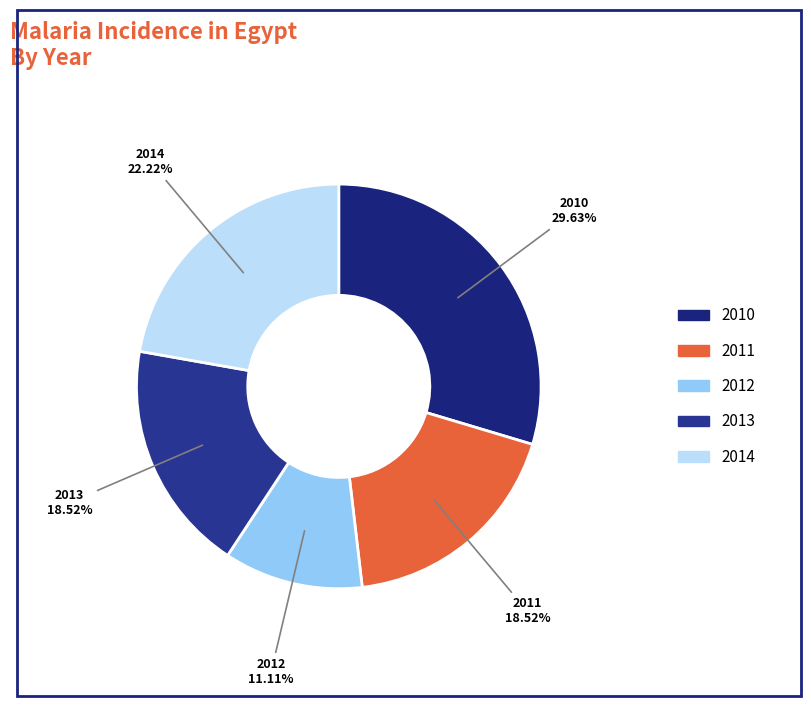

To the nearest percent, what is the difference between the 2014 and 2010 slice percentages?

7%